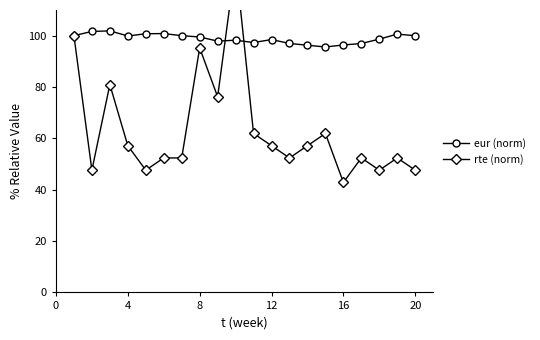

Is it true that eur (norm) equals 23.4 at 4?

False